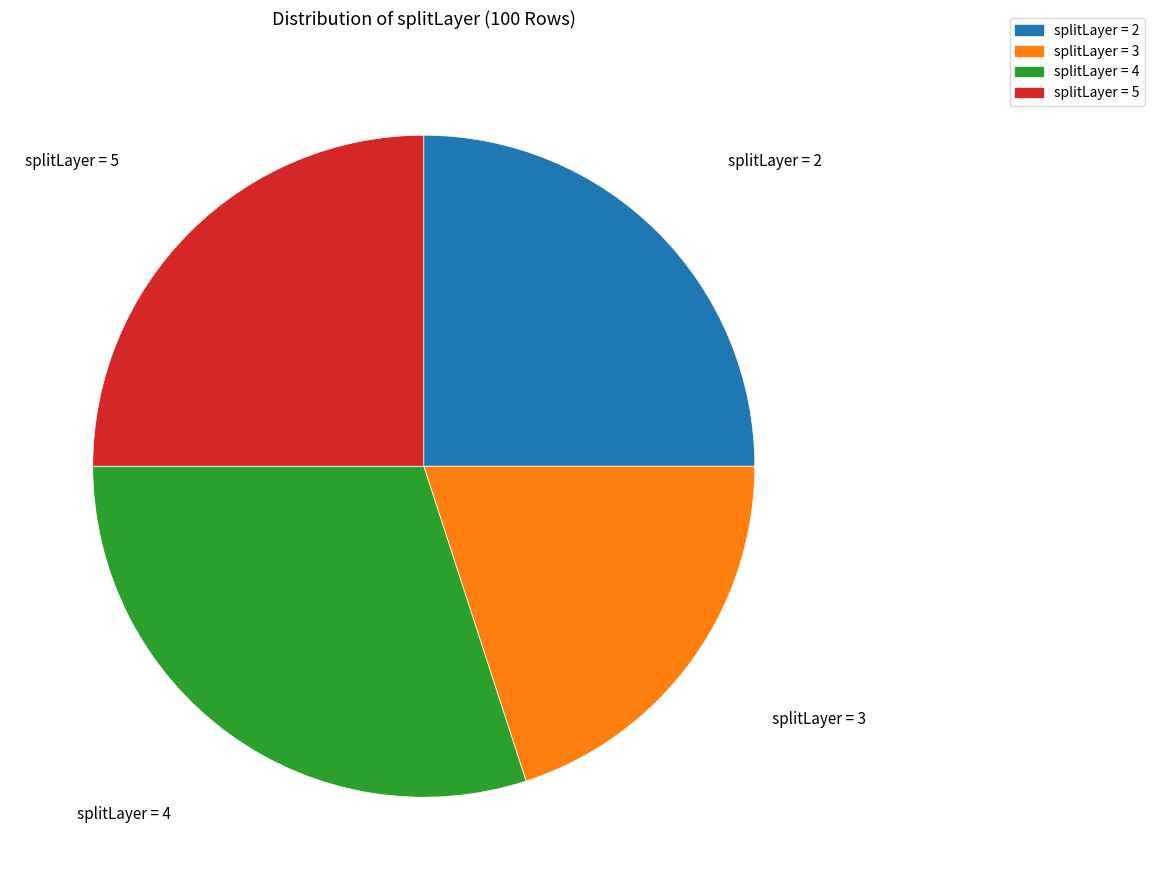

How many slices are in this pie chart?

4